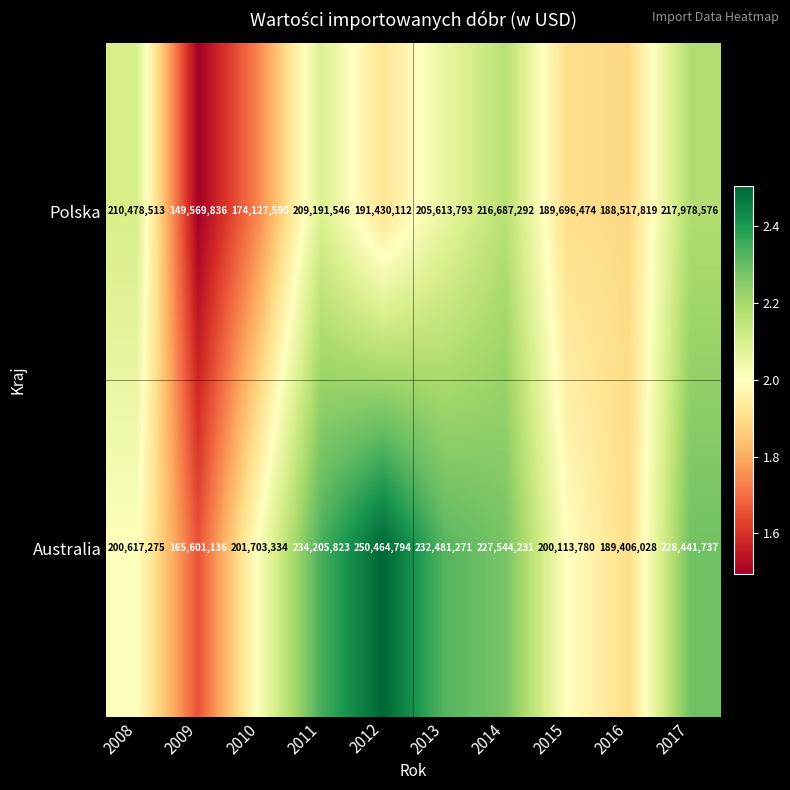

What is the total value across all series at 2015?

389810254